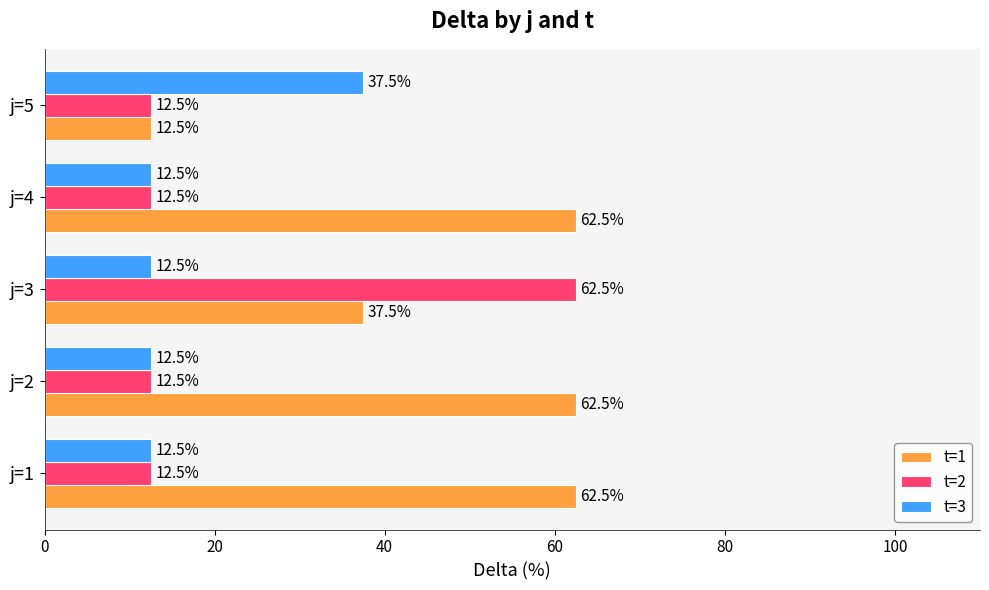

What is the difference between the maximum and minimum values in the t=3 series?

25.0